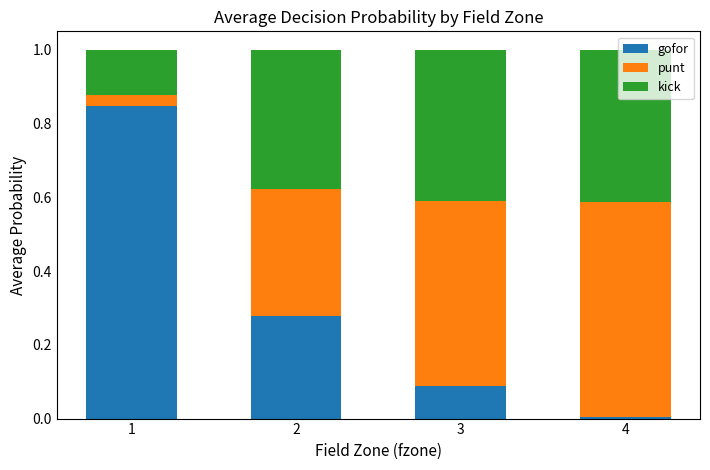

The gofor series shows 0.5 at 2. True or false?

False